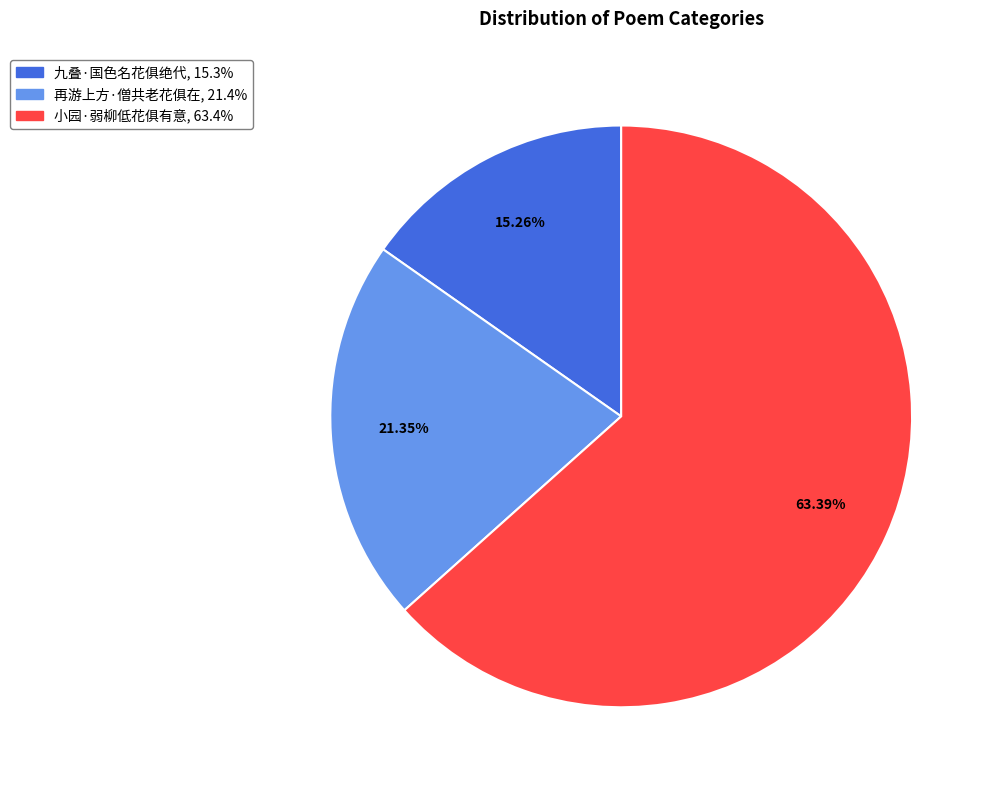

What is the largest slice in the pie chart?

小园·弱柳低花俱有意